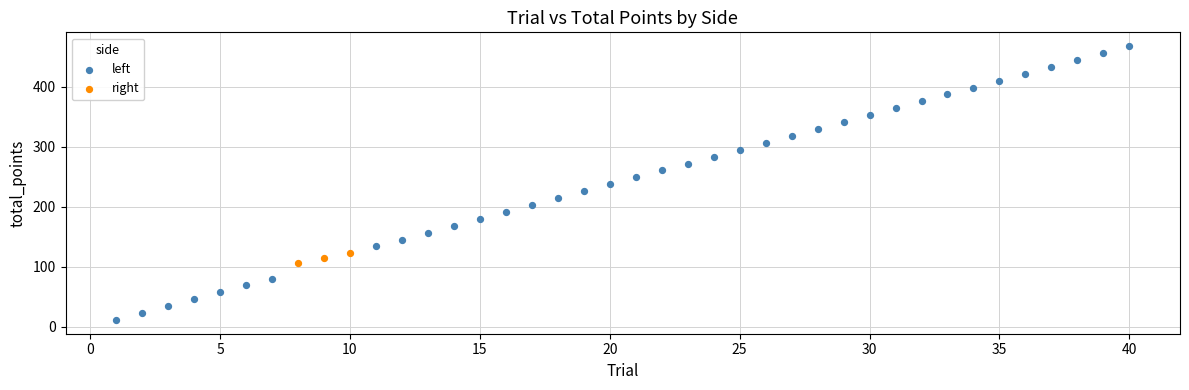

Which series contains the highest Y value?

left